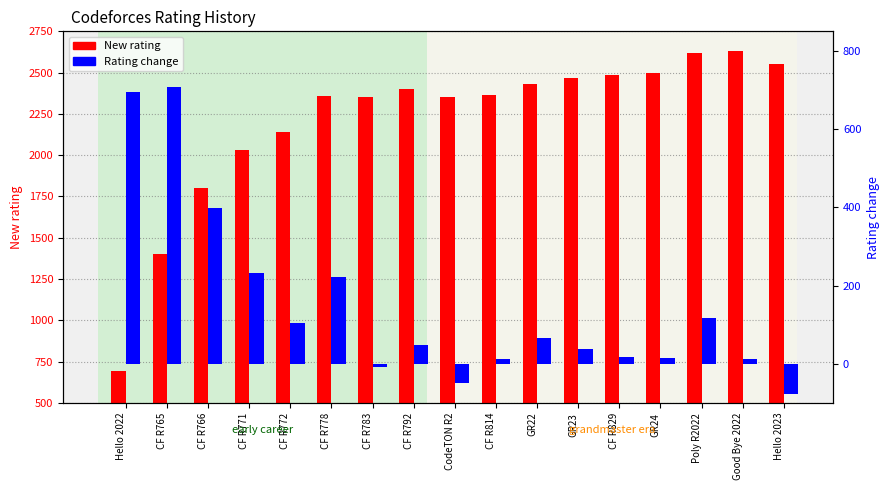

At which label is Rating change closest to 315?

CF R766